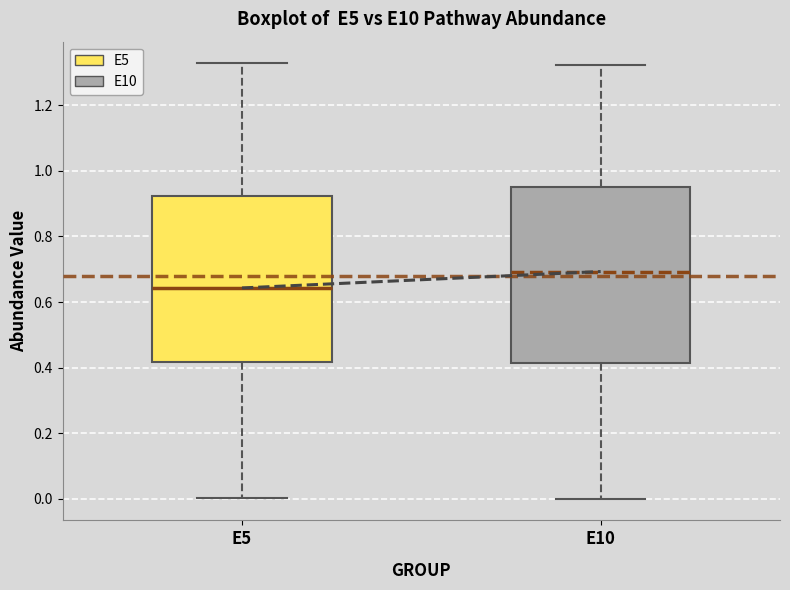

Reading left to right, transcribe this box plot: for each box, give where its median line is, the range the box spans, and where its two whiskers end, as read against the y-axis. The values are not printed on the chart, so give them approximately, as read against the axis.

E5: median 0.64, box 0.42 to 0.92, whiskers 0.00 to 1.32
E10: median 0.70, box 0.42 to 0.96, whiskers 0.00 to 1.32